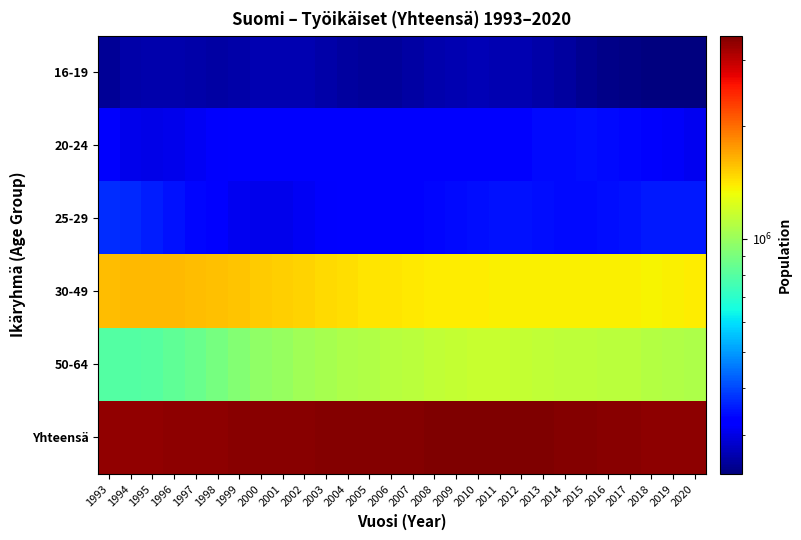

What is the spread (max minus min) of values at 1996?

3085521